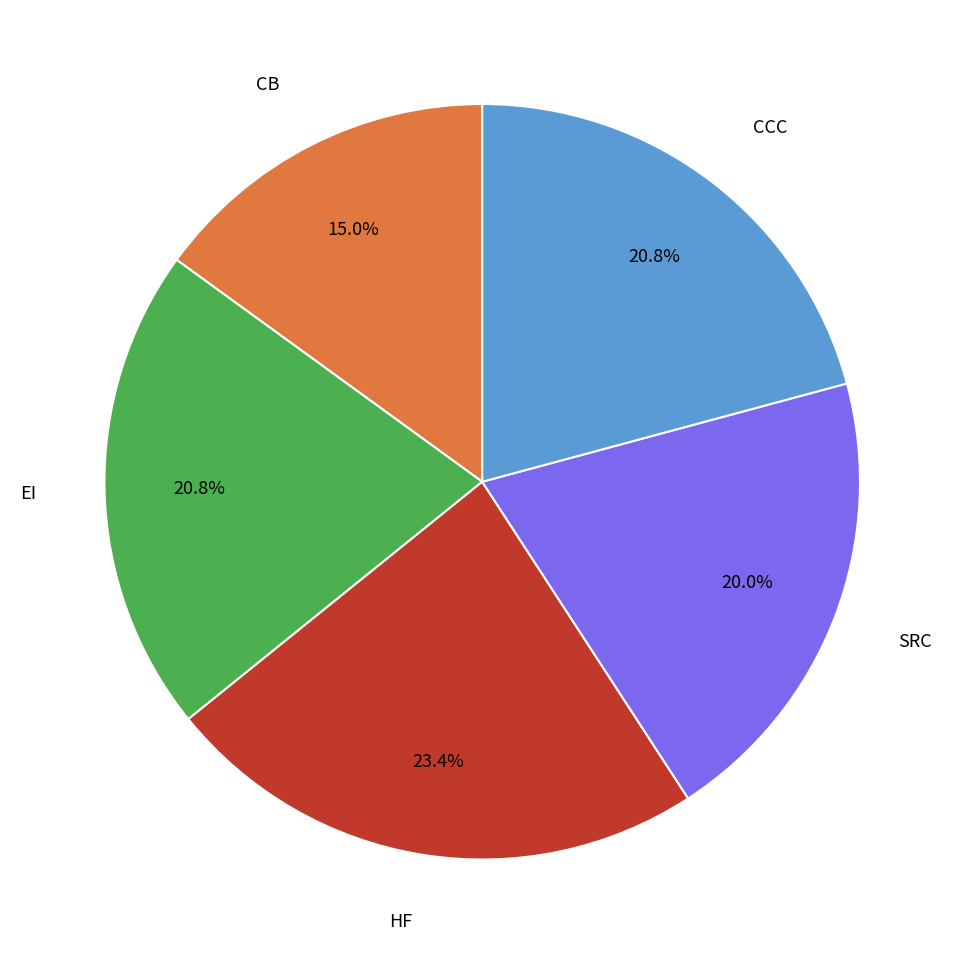

Is there any slice that represents more than half of the pie?

No